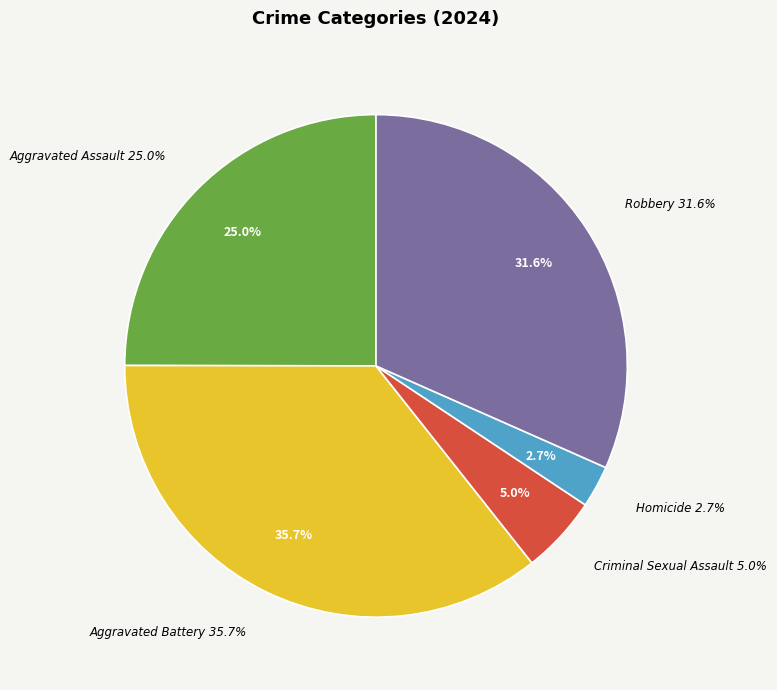

Count the number of slices in the pie.

5